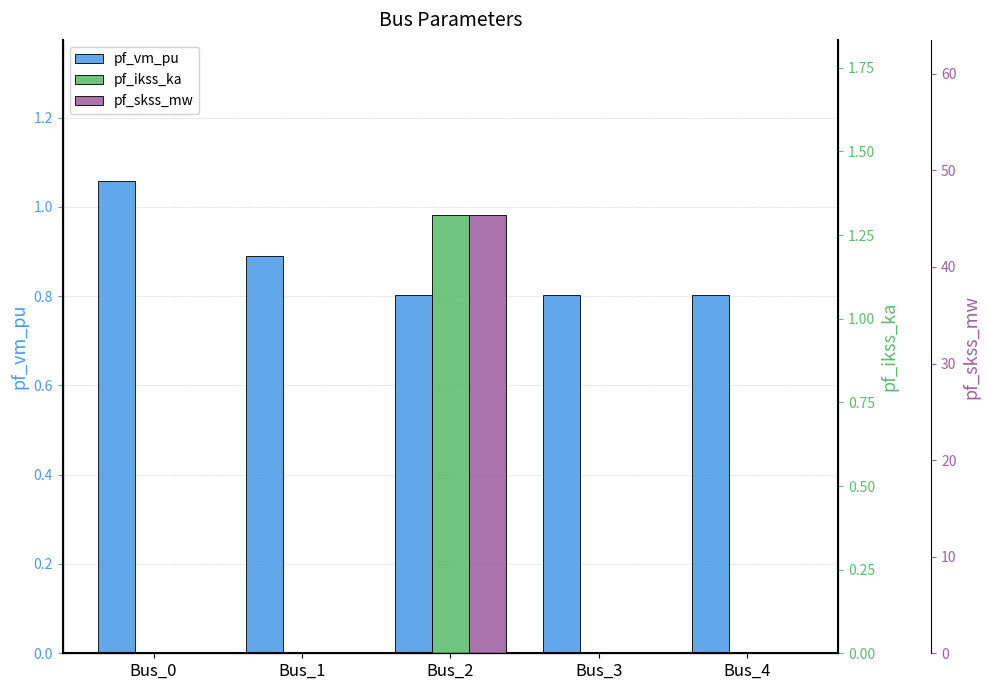

Reading left to right, transcribe all the data shown in this chart.

pf_vm_pu: Bus_0=1.1	Bus_1=0.9	Bus_2=0.8	Bus_3=0.8	Bus_4=0.8
pf_ikss_ka: Bus_0=0.0	Bus_1=0.0	Bus_2=1.3	Bus_3=0.0	Bus_4=0.0
pf_skss_mw: Bus_0=0.0	Bus_1=0.0	Bus_2=45.4	Bus_3=0.0	Bus_4=0.0